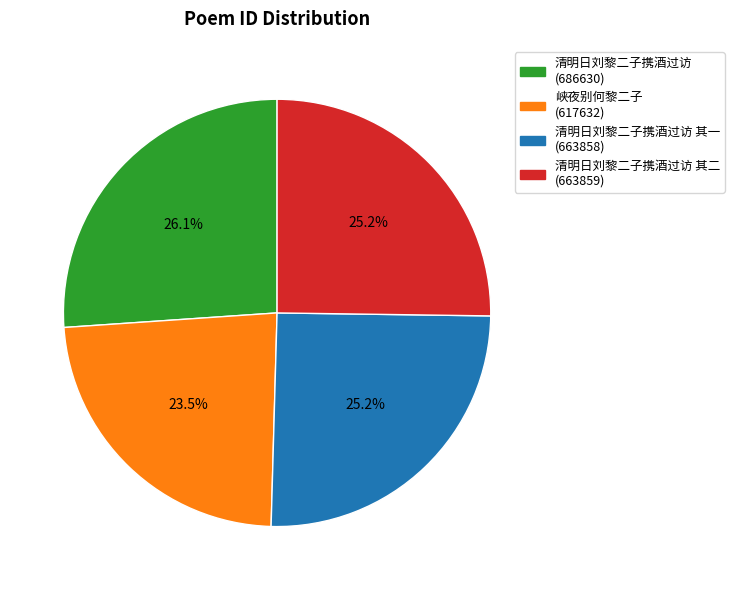

Is there any slice that represents more than half of the pie?

No